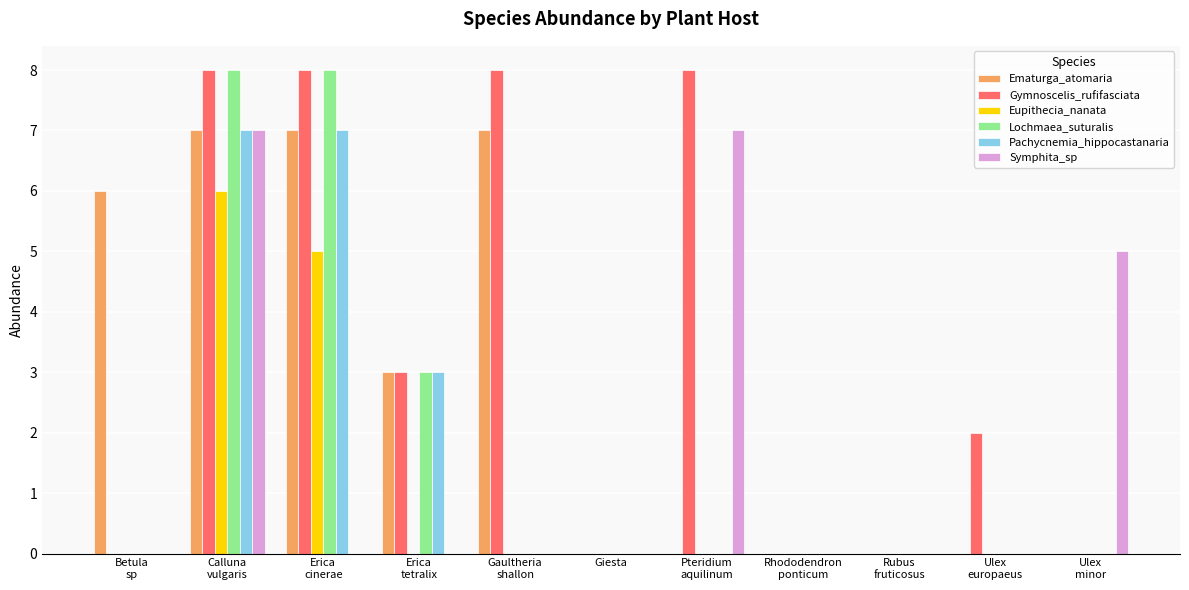

What is the highest value of the Gymnoscelis_rufifasciata series?

8